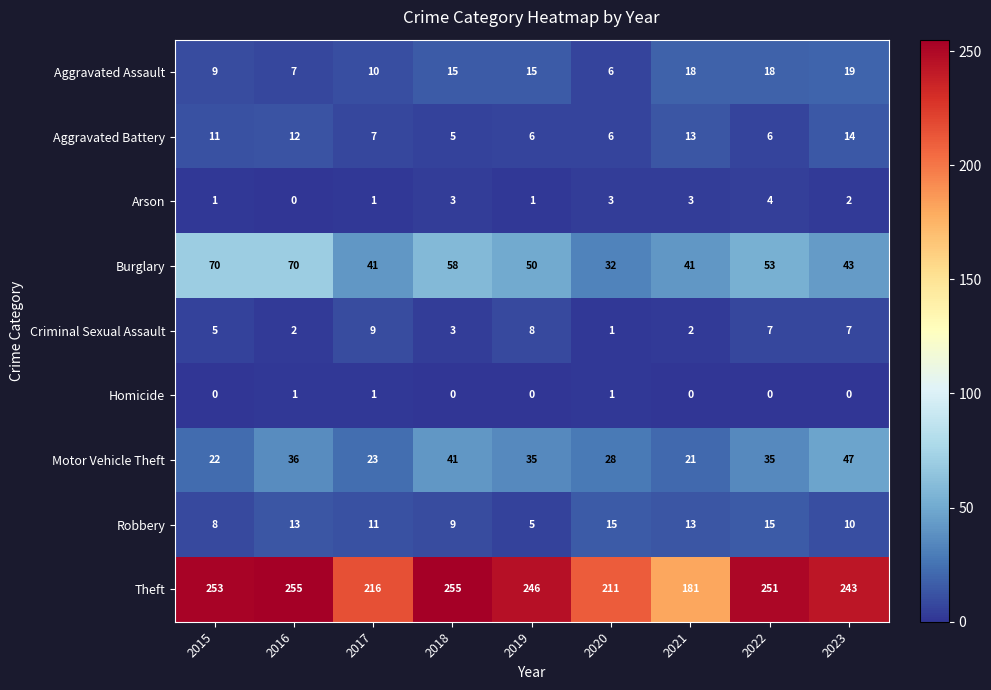

Count the Homicide values in the range 0 to 1.

9